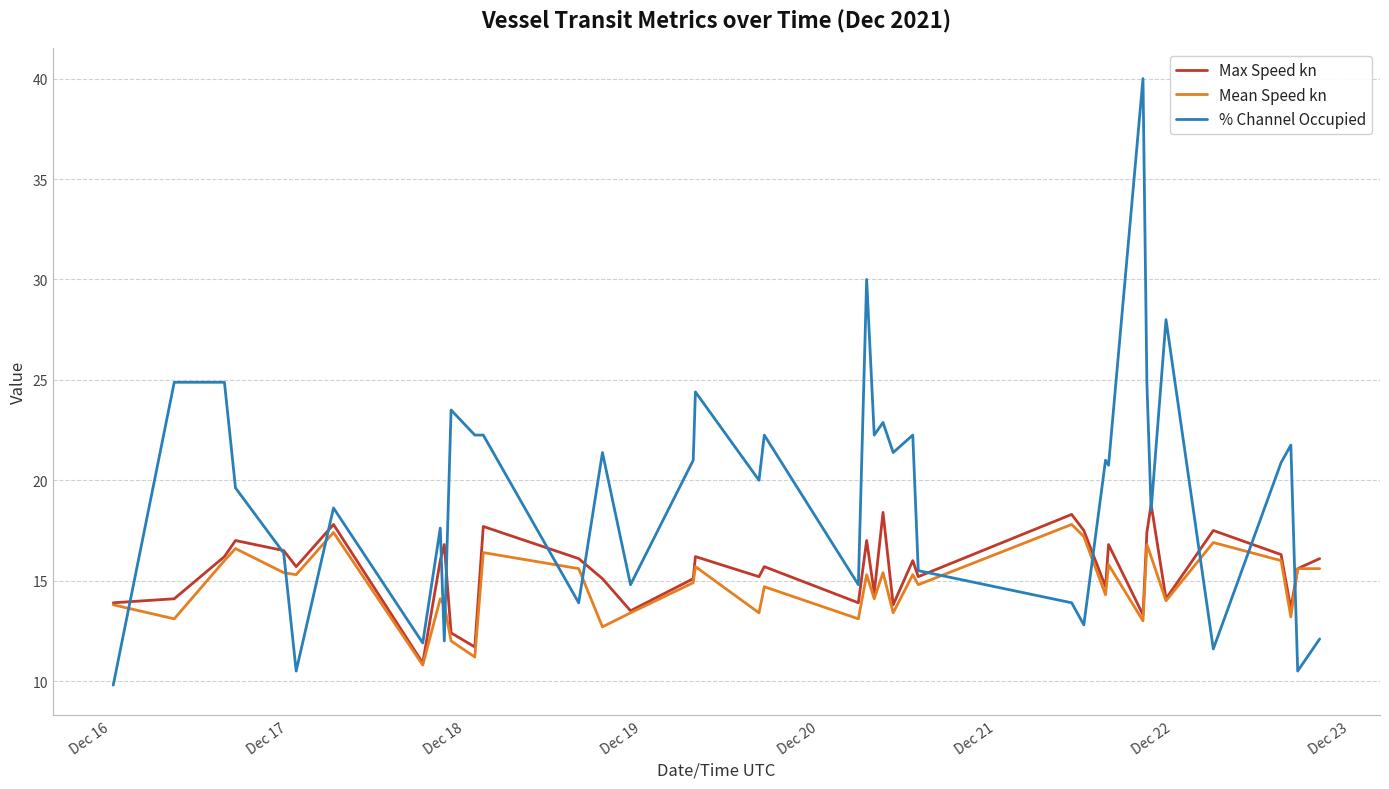

Does the chart display data point markers on the line(s)?

No